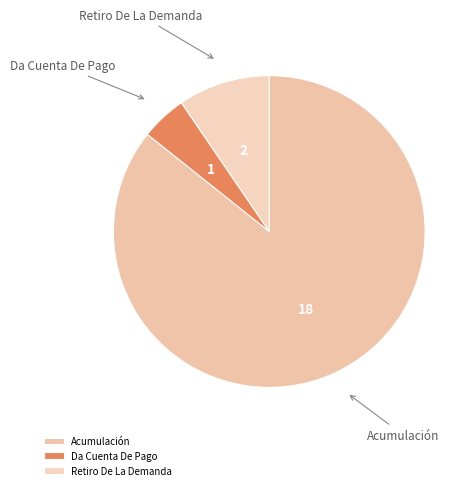

Which category accounts for the majority?

Acumulación